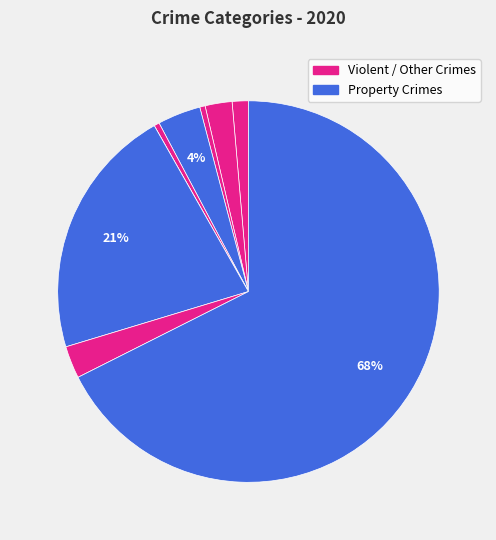

Count the number of slices in the pie.

9